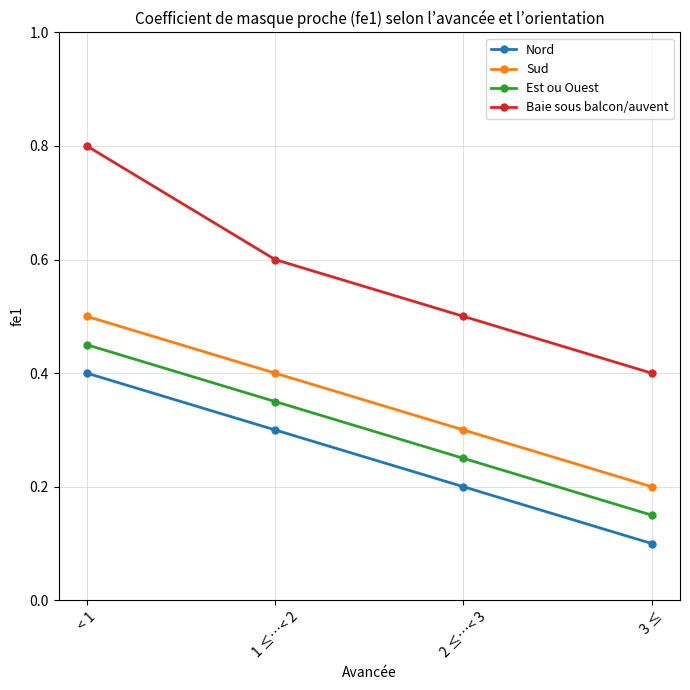

True or false: Sud has more than 1 points higher than both neighbors.

False